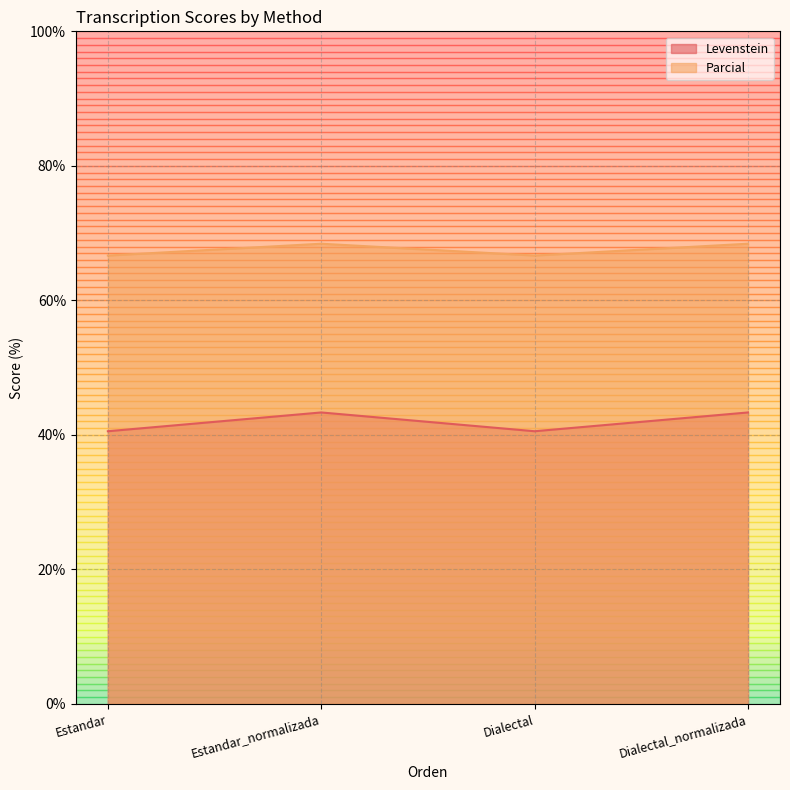

Does the chart display data point markers on the line(s)?

No